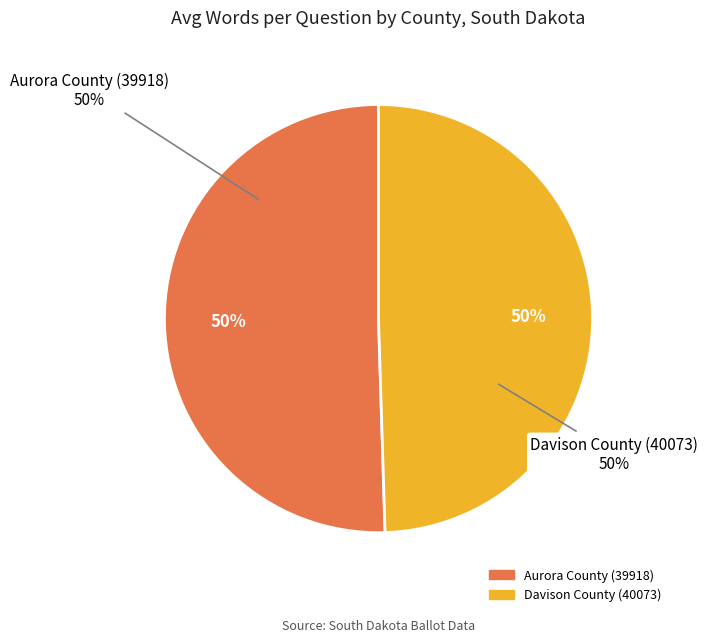

To the nearest percent, what is the combined percentage of Davison County (40073) and Aurora County (39918)?

100%